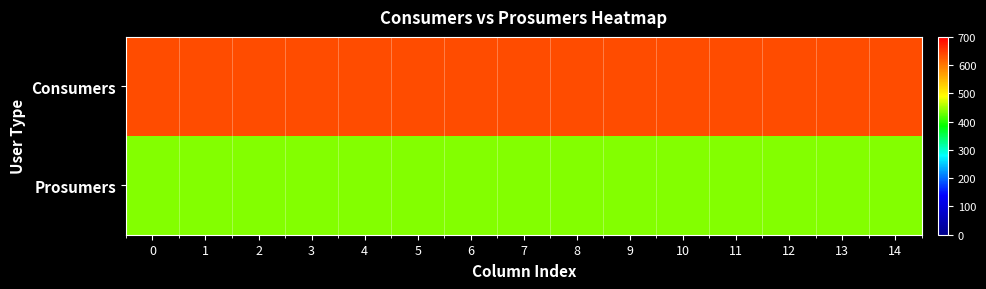

Which series has the largest range (max minus min)?

Consumers